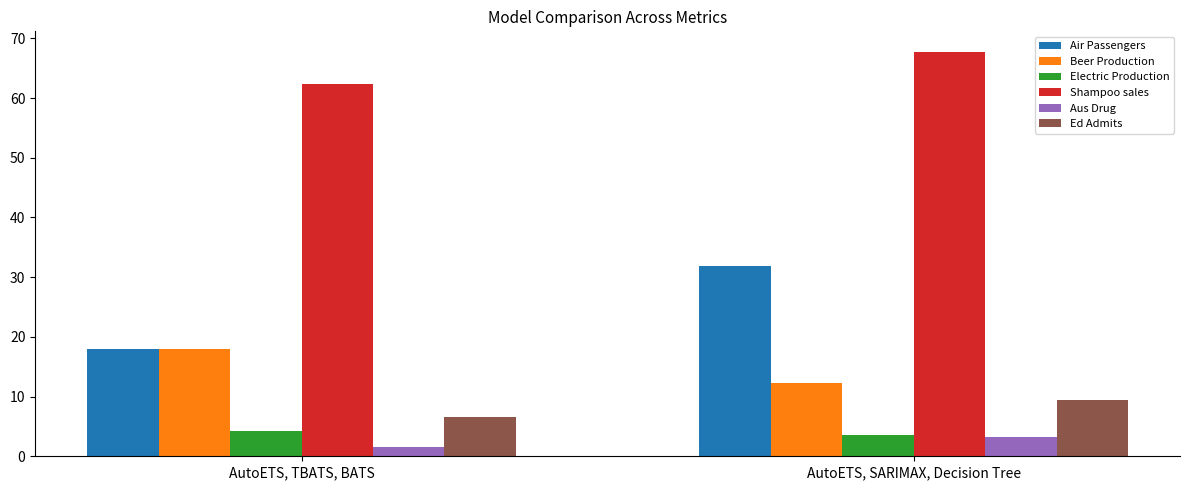

What position from the right is AutoETS, SARIMAX, Decision Tree?

1